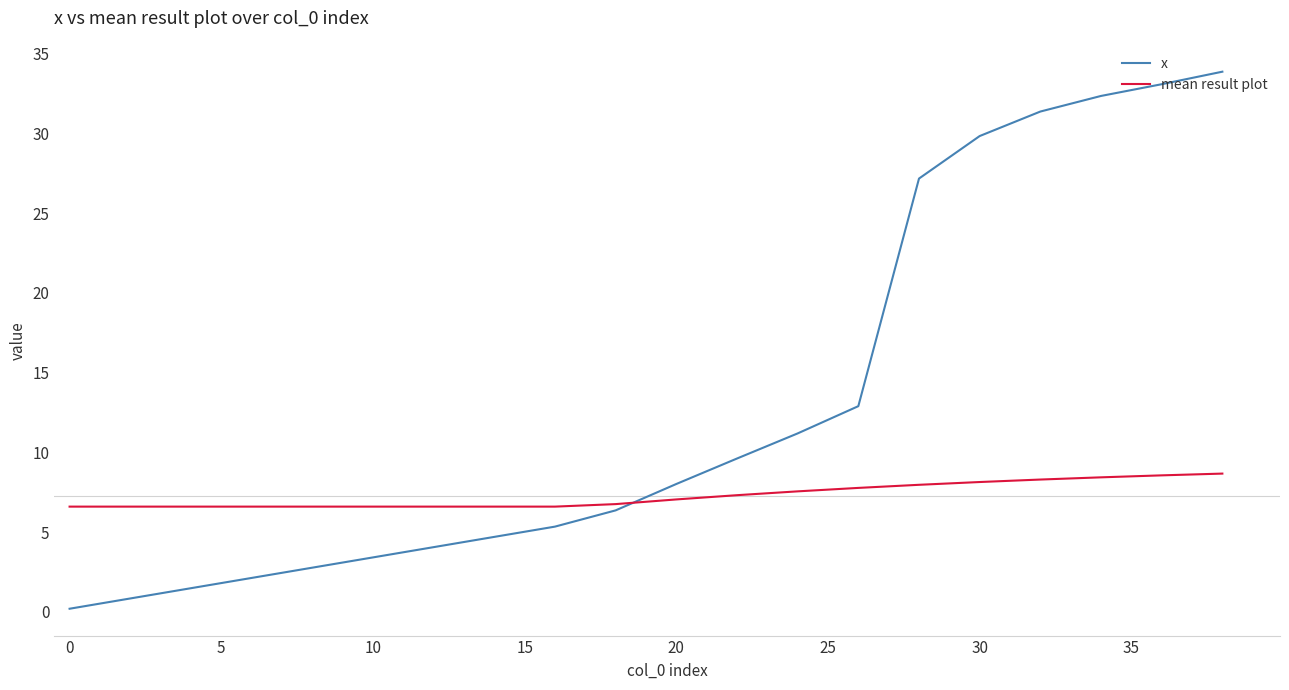

True or false: x and mean result plot intersect in this chart.

True